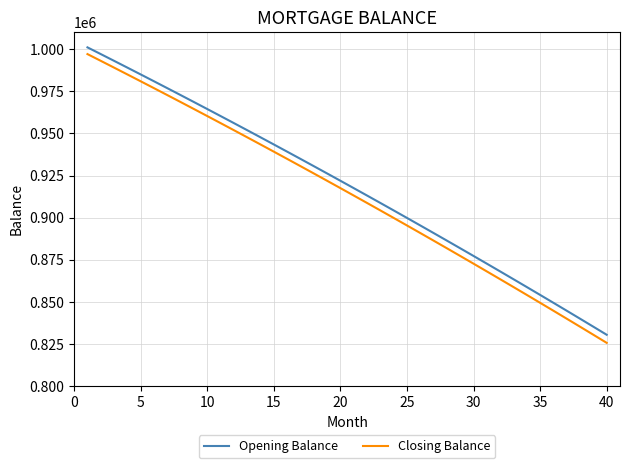

Which series has the largest range (max minus min)?

Closing Balance